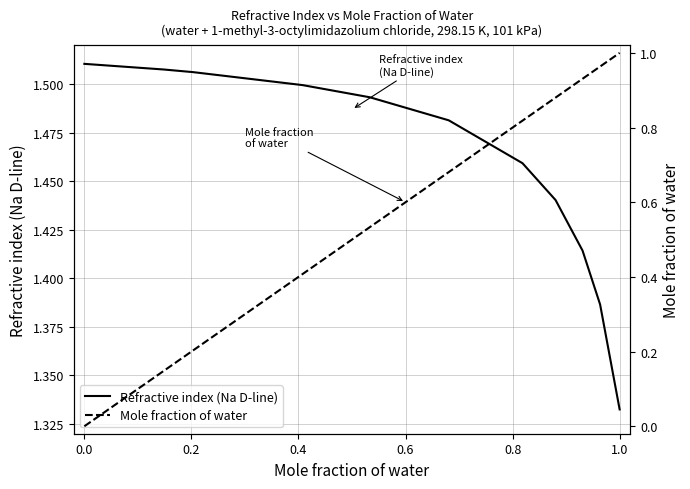

At how many categories does at least one series exceed 0?

11